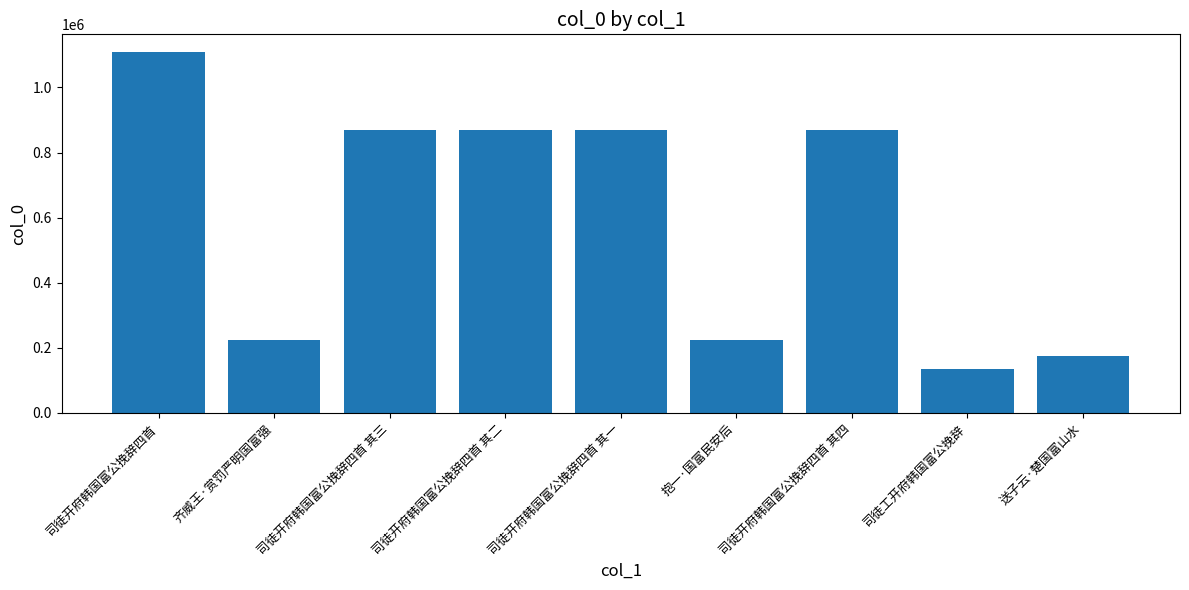

How many bars are there in total?

9